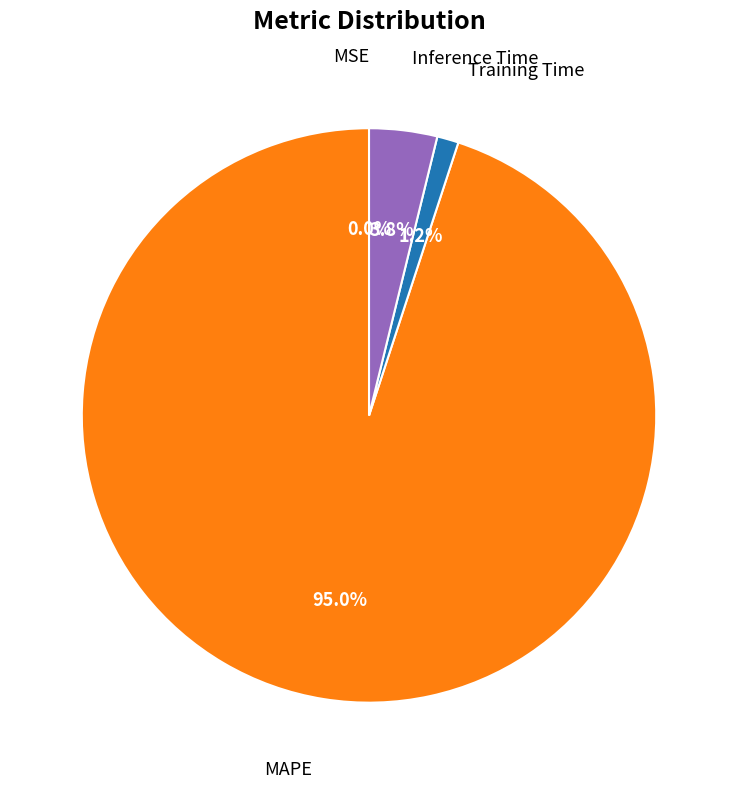

Is there a majority slice in this chart?

Yes